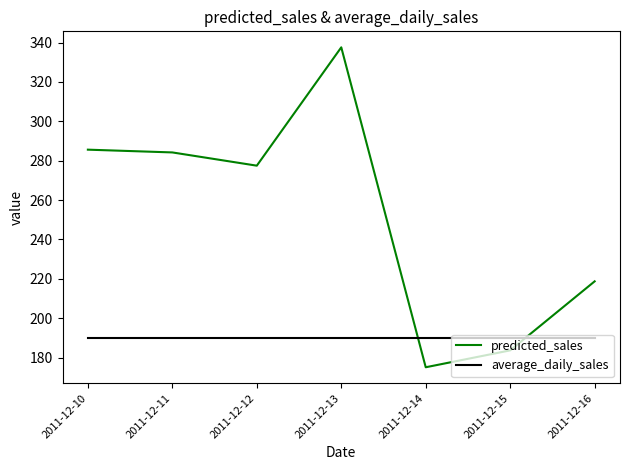

What is the difference between the highest and lowest values at 2011-12-14?

14.8